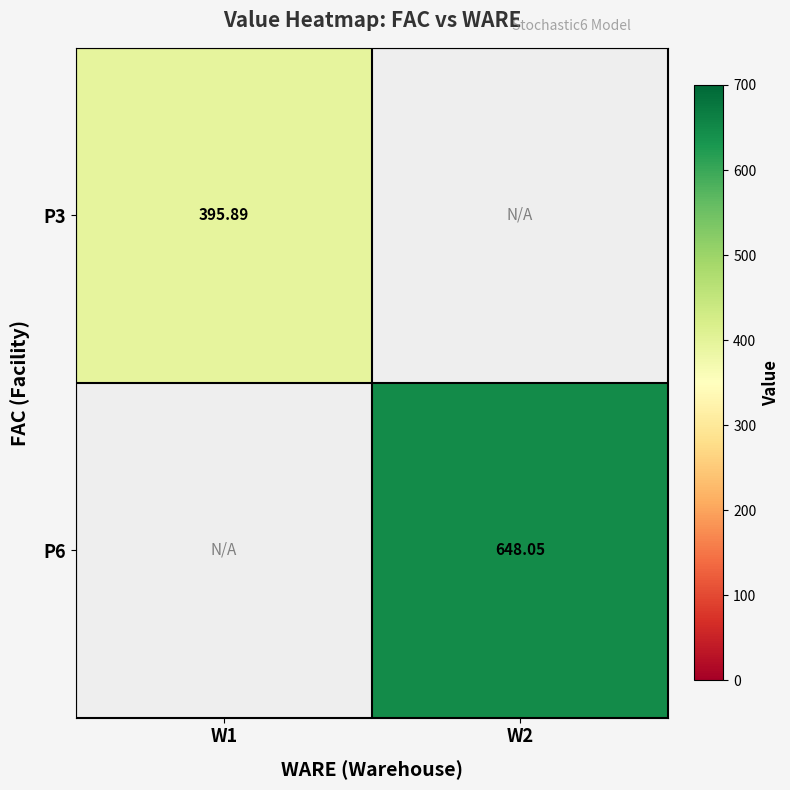

At which label does P6 first exceed 648?

W2